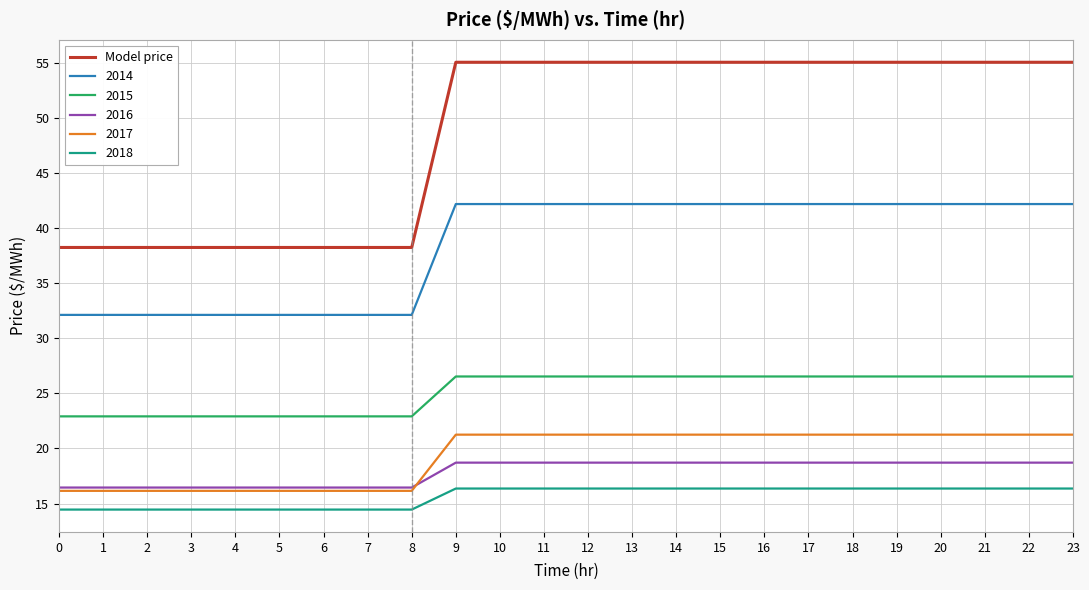

The 2014 series shows 32.1 at 5. True or false?

True